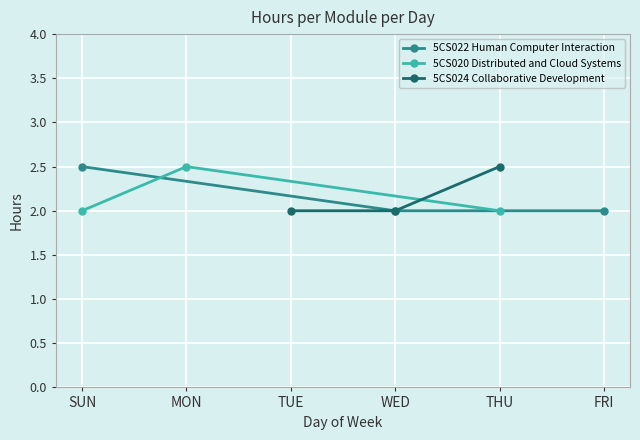

Reading left to right, what are all the values shown in this chart?

5CS022 Human Computer Interaction: 2.5	2.0	2.0
5CS020 Distributed and Cloud Systems: 2.0	2.5	2.0
5CS024 Collaborative Development: 2.0	2.0	2.5